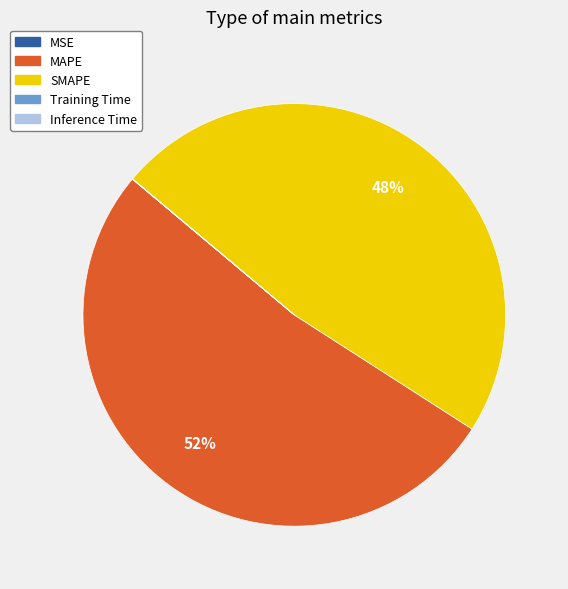

Which category accounts for the majority?

MAPE